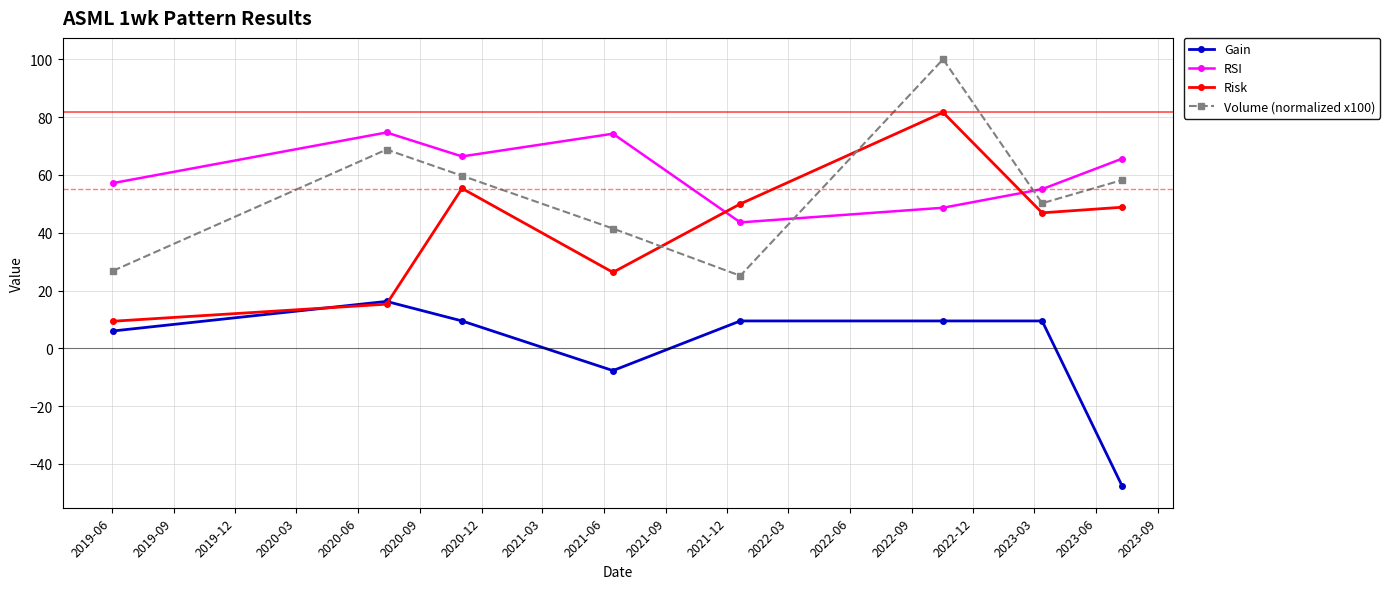

At how many categories does at least one series exceed 63?

5